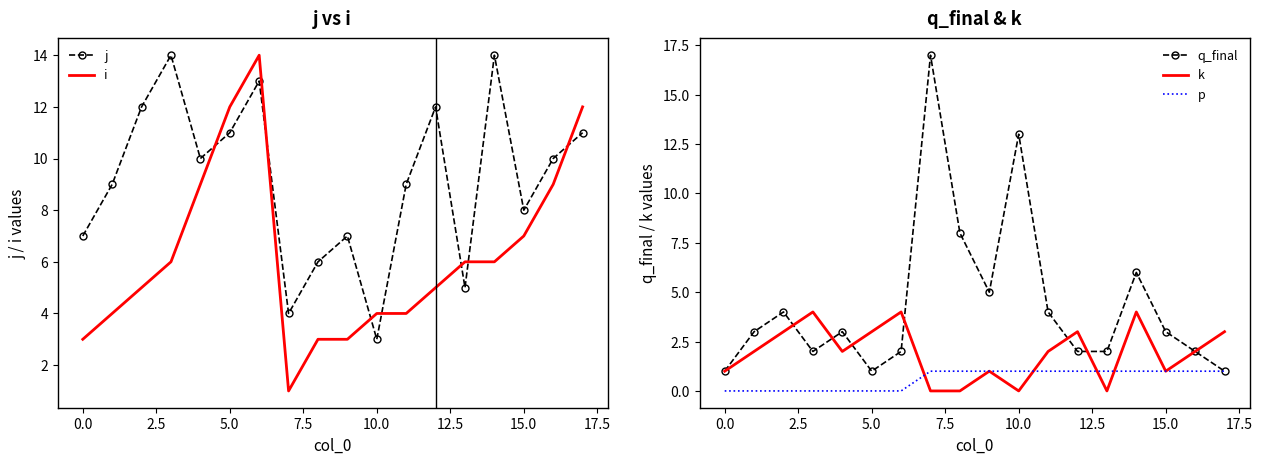

What is the highest value of the q_final series?

17